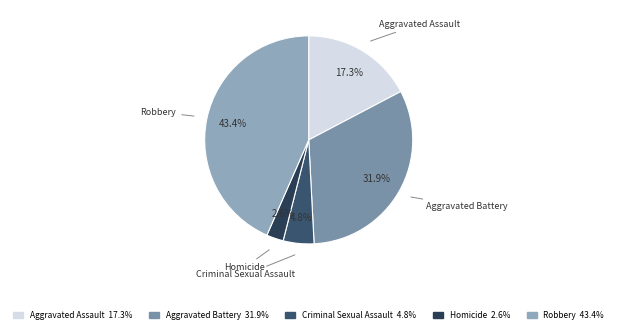

How many segments does this pie chart have?

5